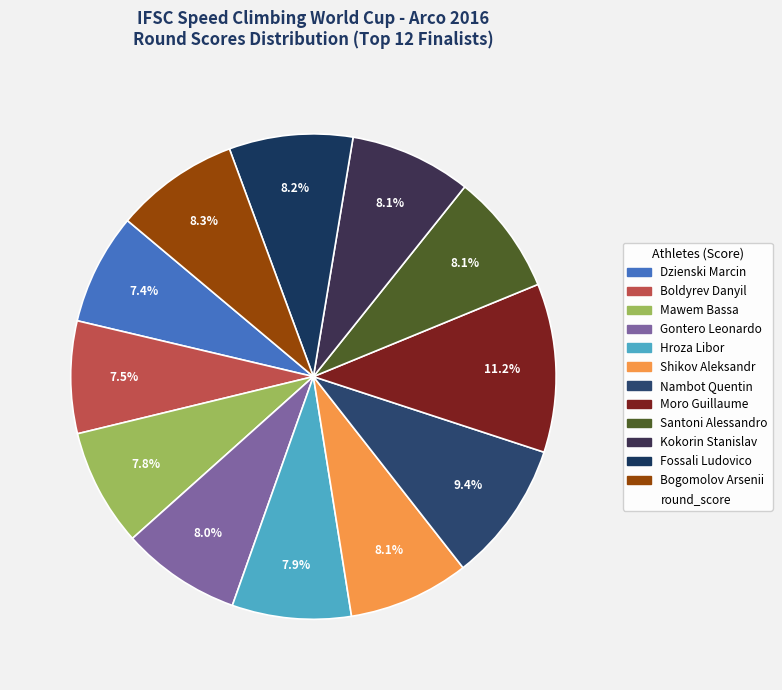

How many slices are in this pie chart?

12